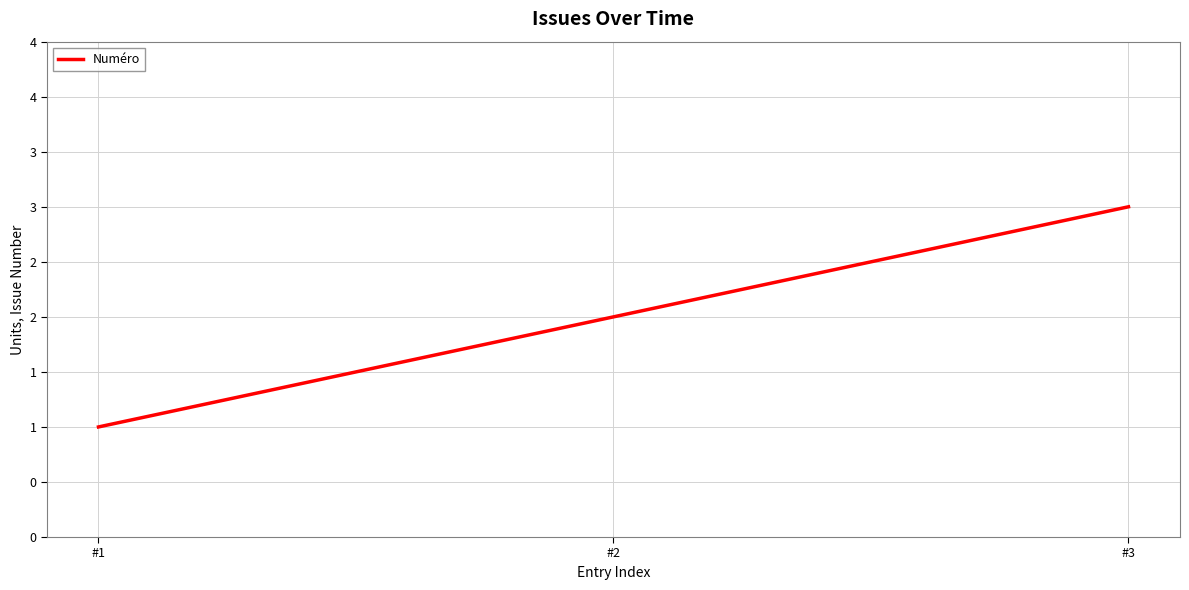

Does the chart have visible grid lines?

Yes